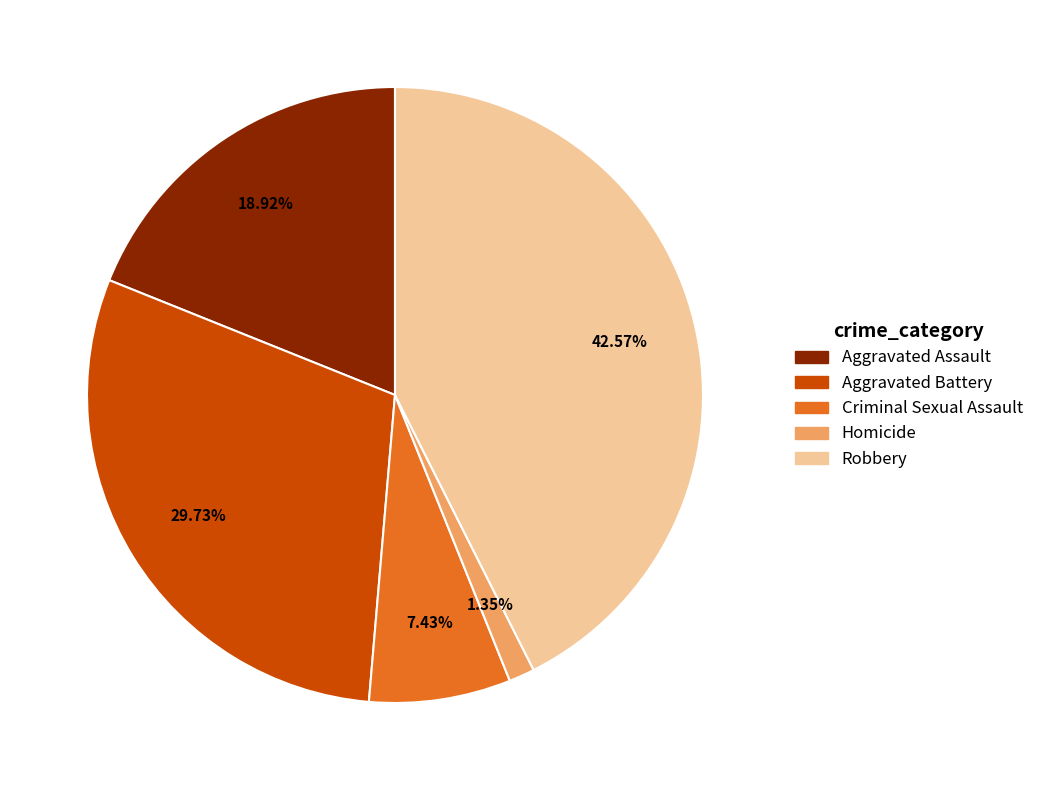

Is it true that Aggravated Battery is 30% of the pie?

True